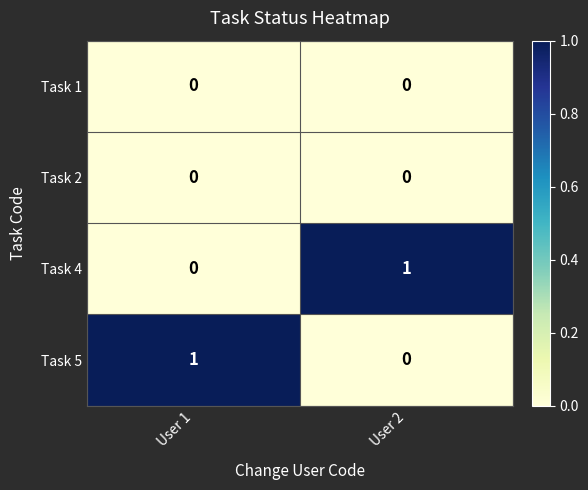

What is the total value across all series at User 2?

1